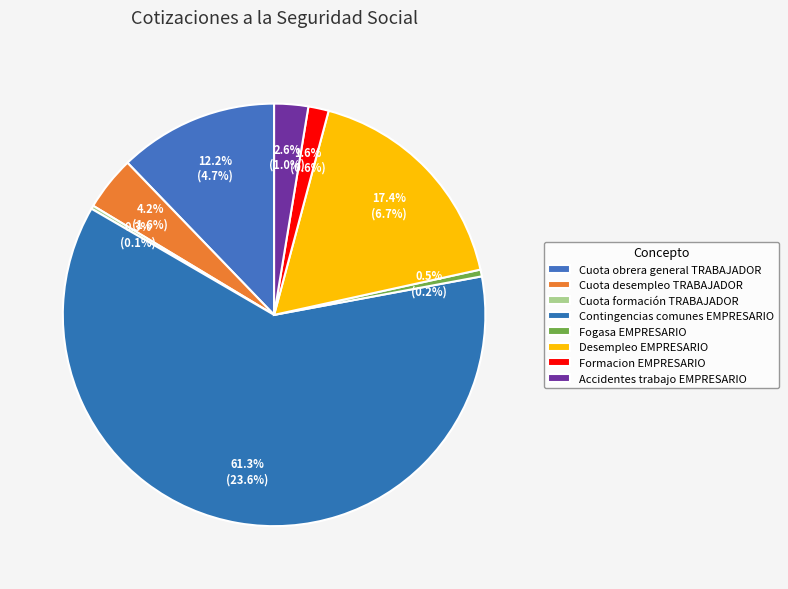

Which has a higher value, Accidentes trabajo EMPRESARIO or Cuota obrera general TRABAJADOR?

Cuota obrera general TRABAJADOR